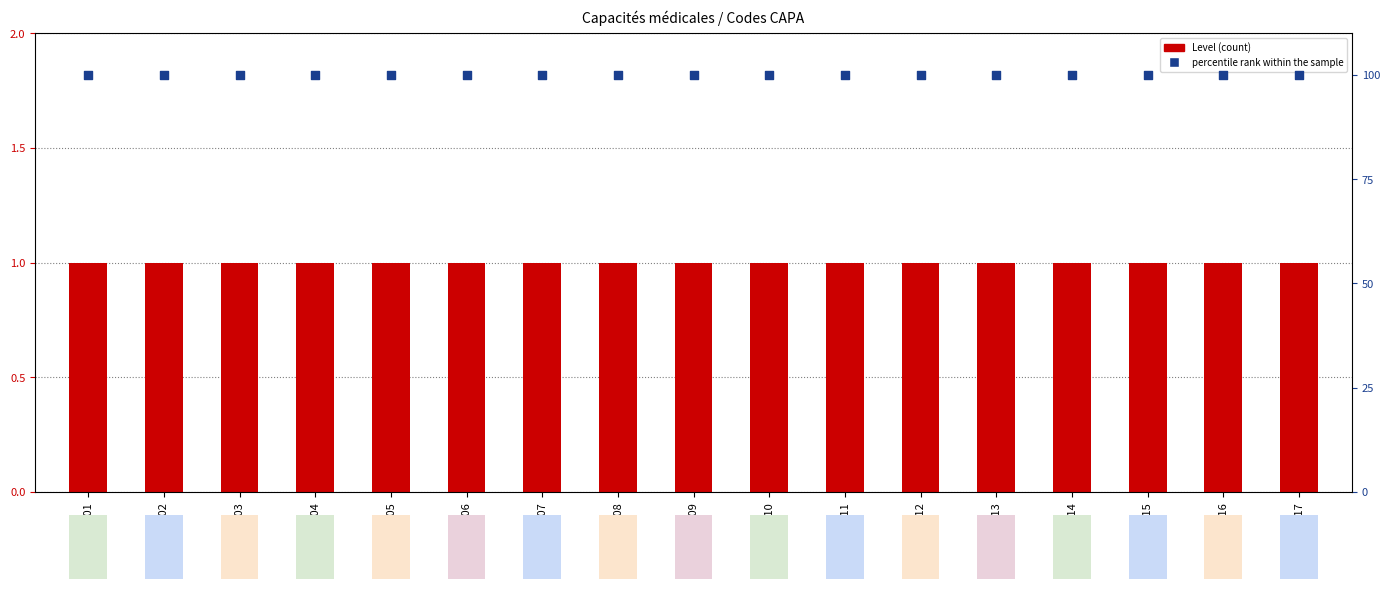

Which series has the largest Y range (max minus min)?

Level